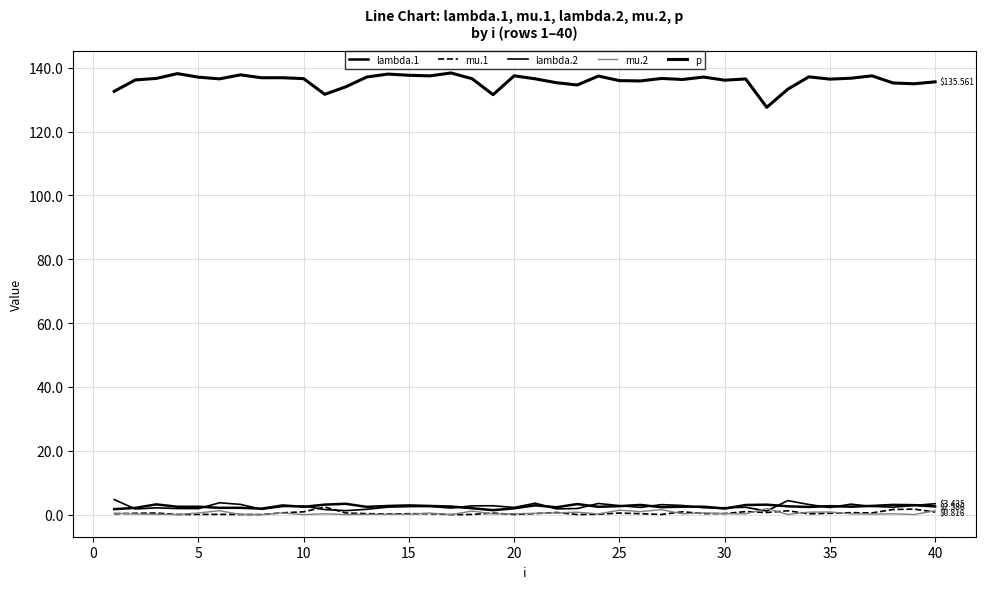

What is the value of the p point at the 35th from the left?

136.4